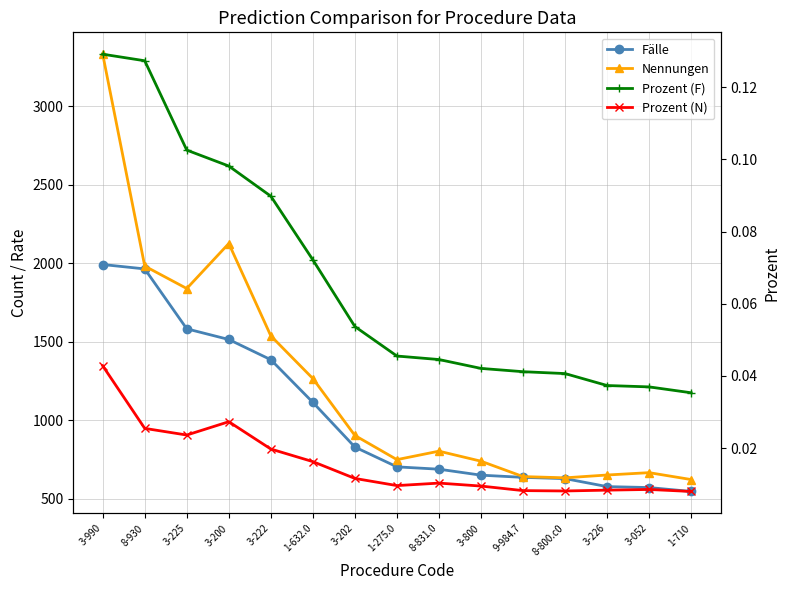

The Nennungen series shows 2678.1 at 3-222. True or false?

False